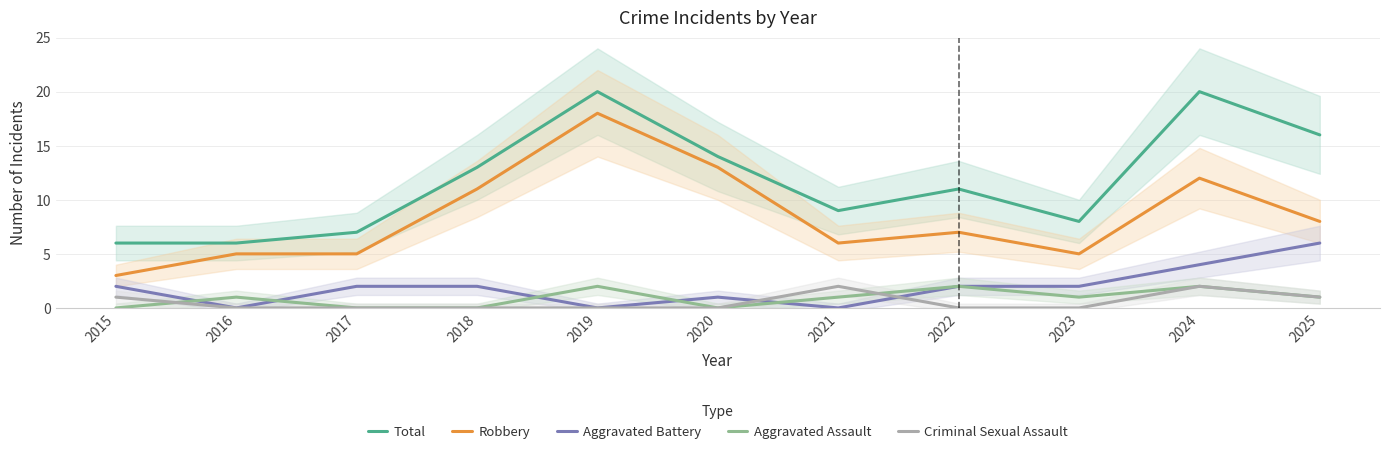

How many lines are shown in the chart?

5